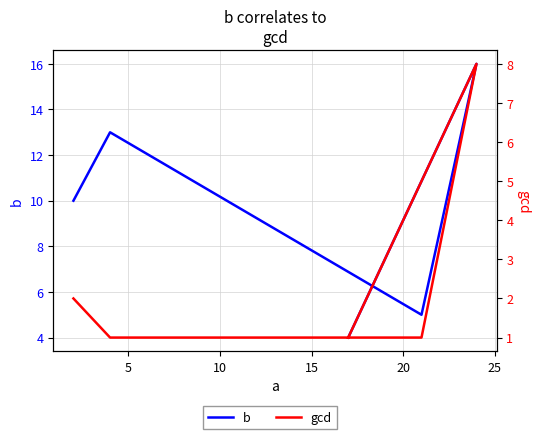

List the series in order of their overall mean, lowest first.

gcd, b